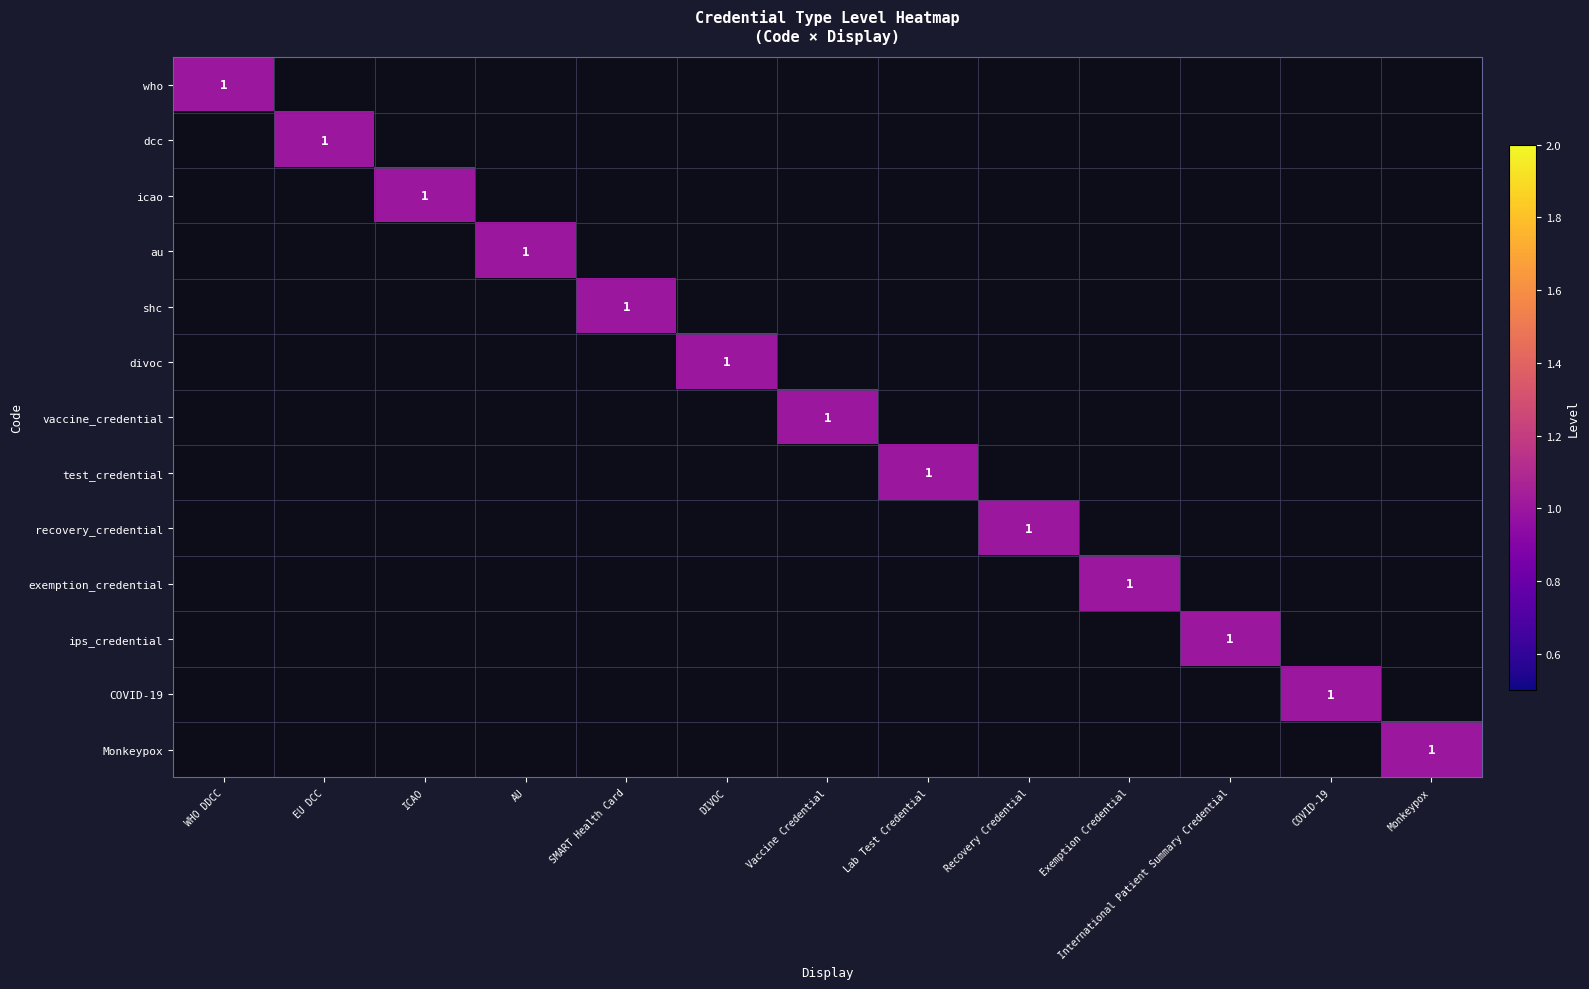

What is the maximum value for icao?

1